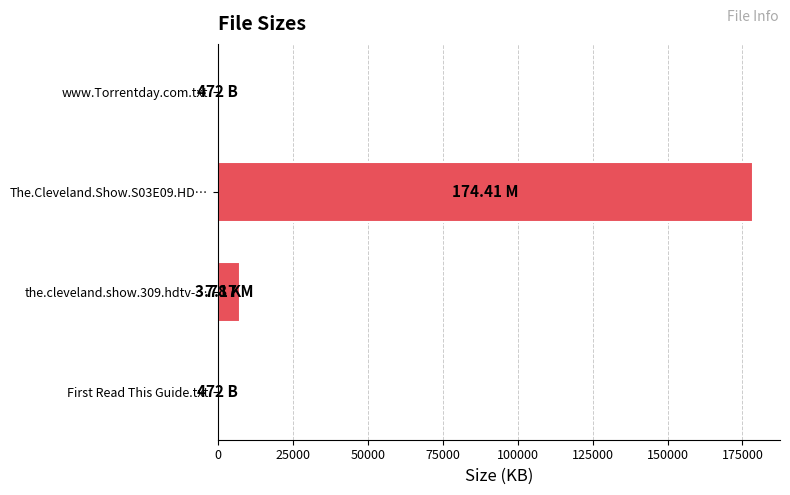

How many values are below 3?

2